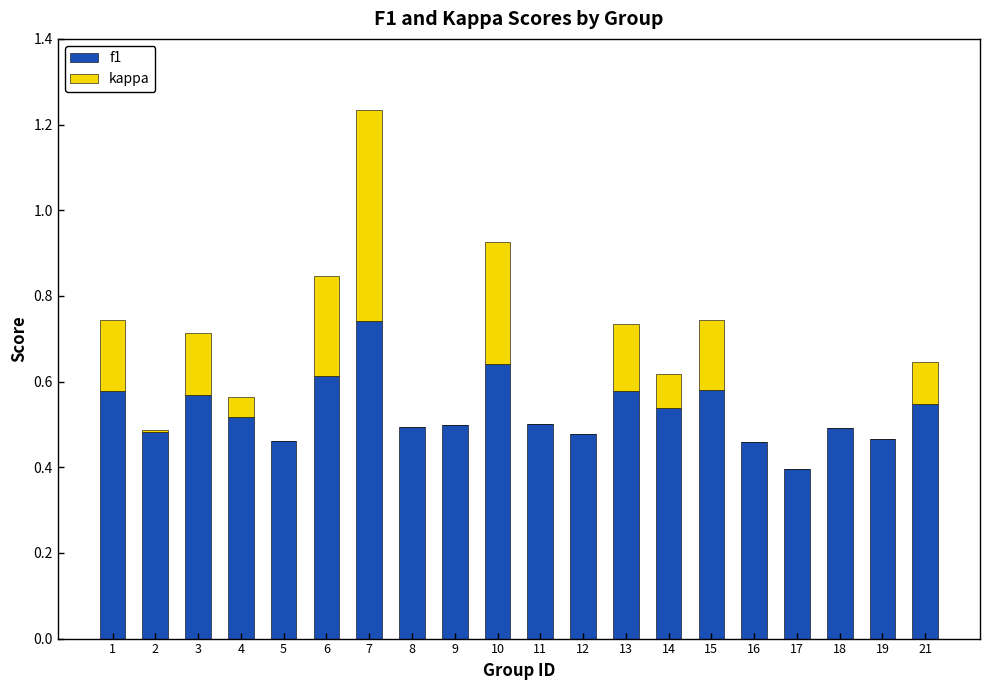

The value of f1 at 3 is 0.6. True or false?

True